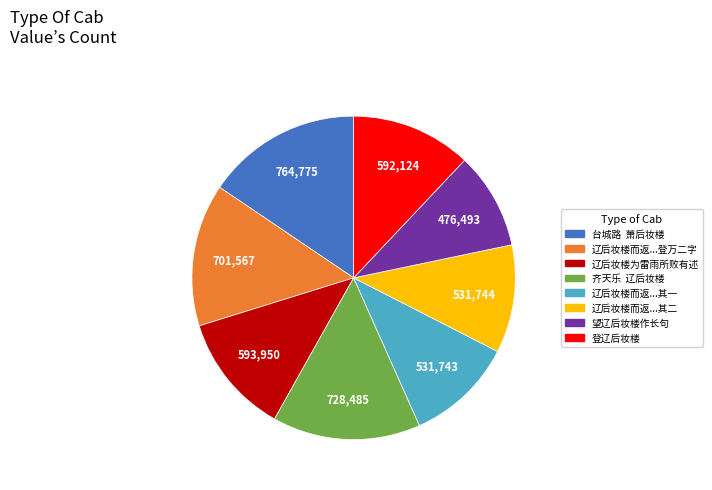

How many slices are in this pie chart?

8